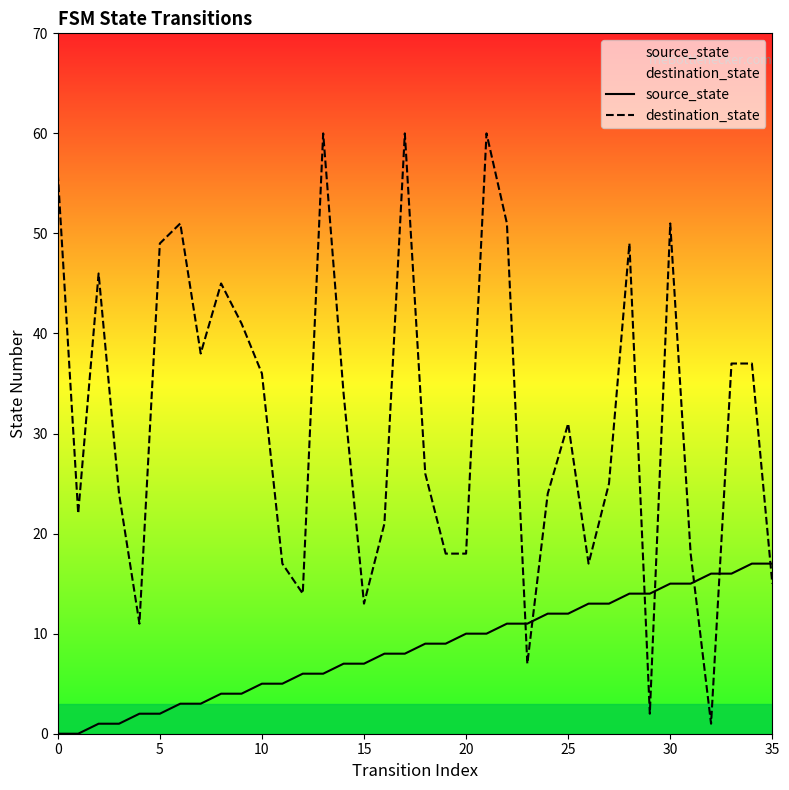

Which series reaches the minimum Y coordinate?

source_state